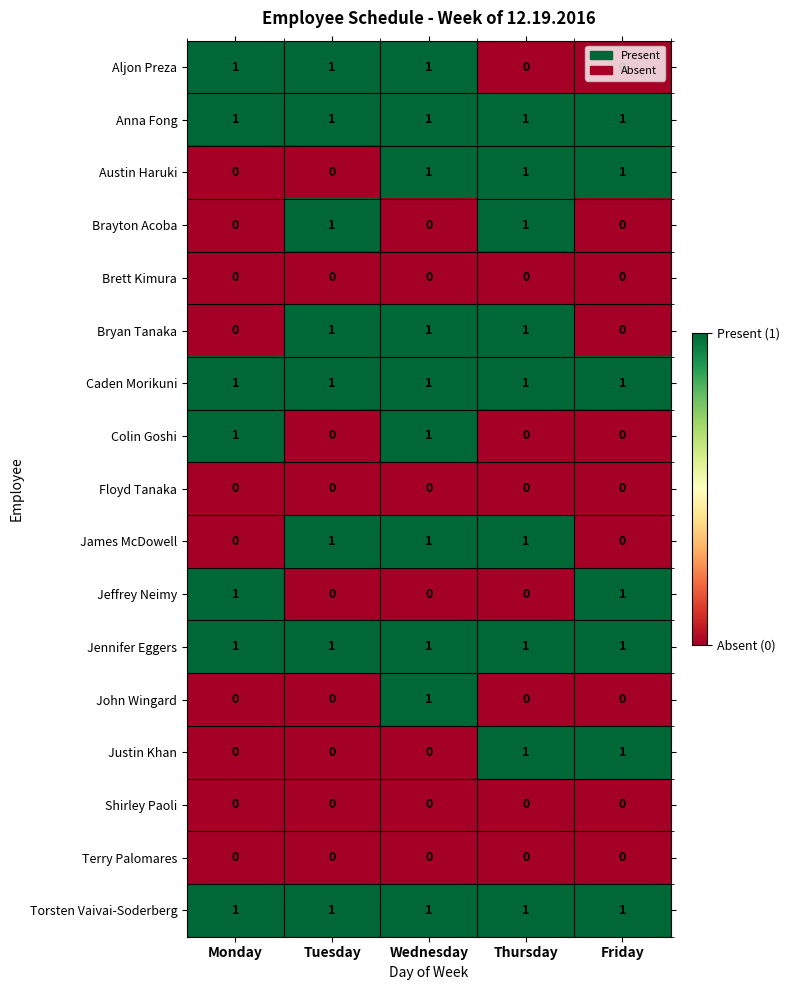

At how many categories does at least one series exceed 0?

5